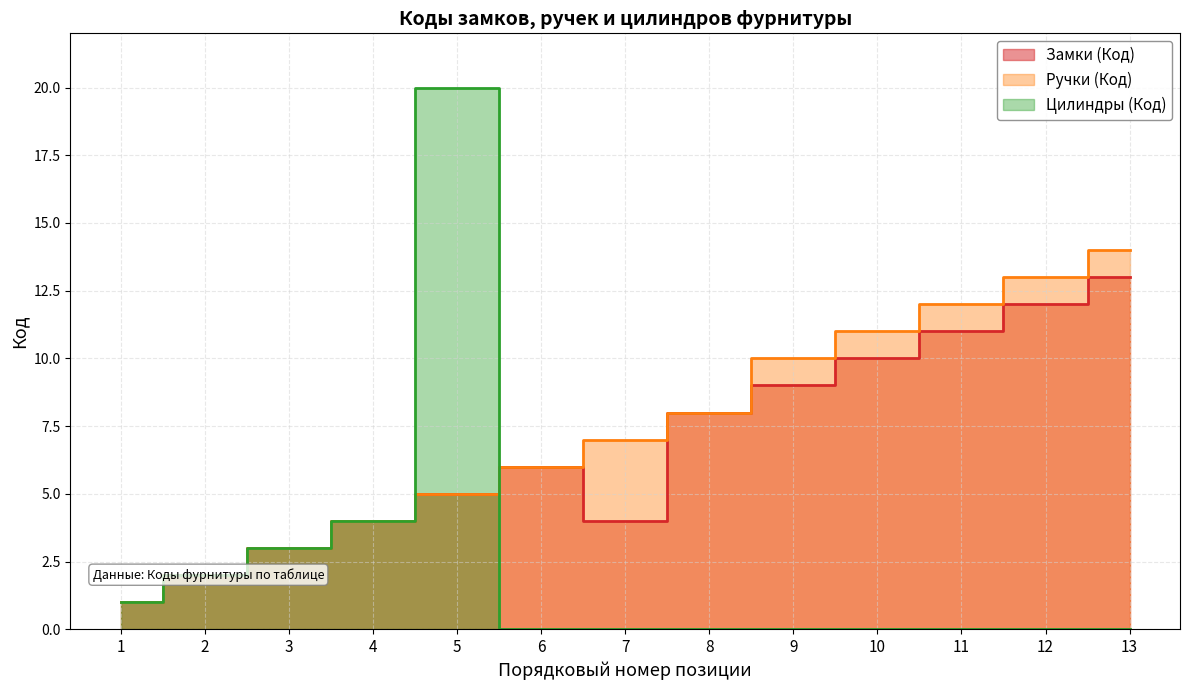

Which has a higher value, 5 or 8?

8